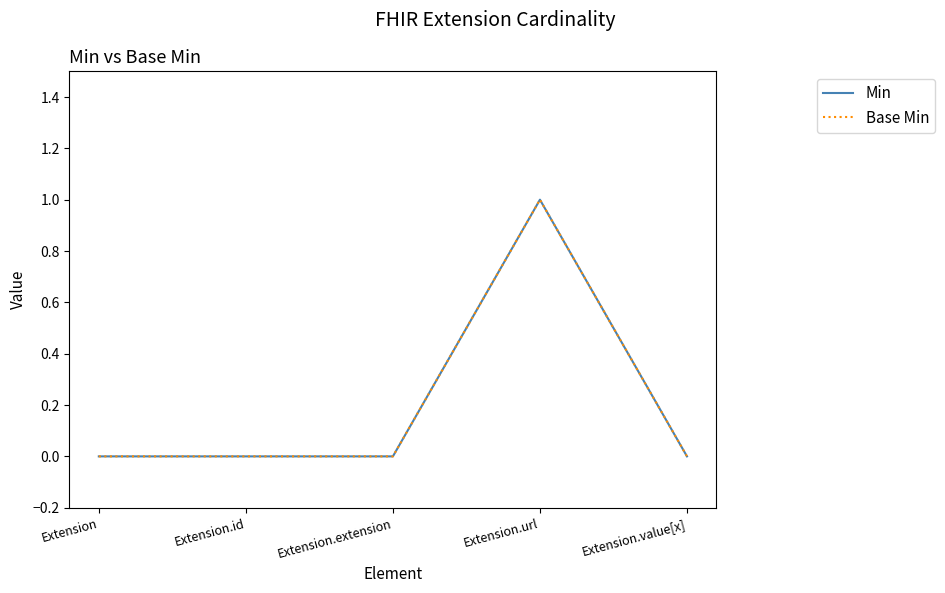

Rank the series by their maximum value, from highest to lowest.

Min, Base Min